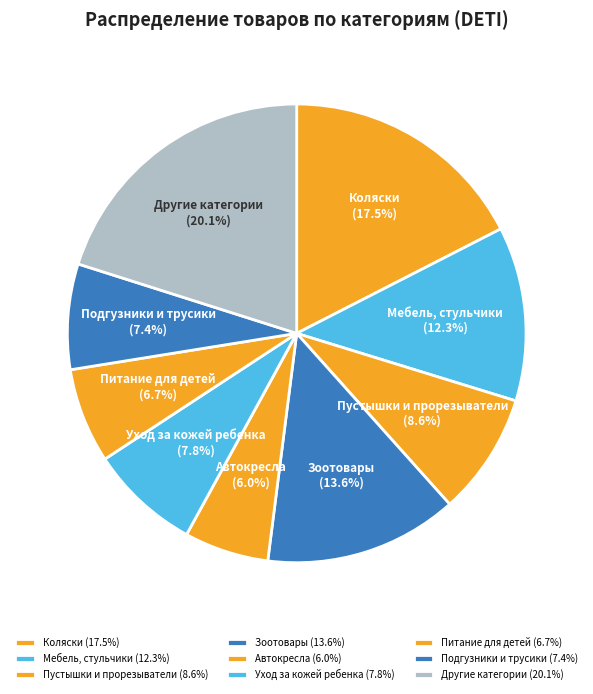

What percentage do Мебель, стульчики and Другие категории together represent?

32.4%